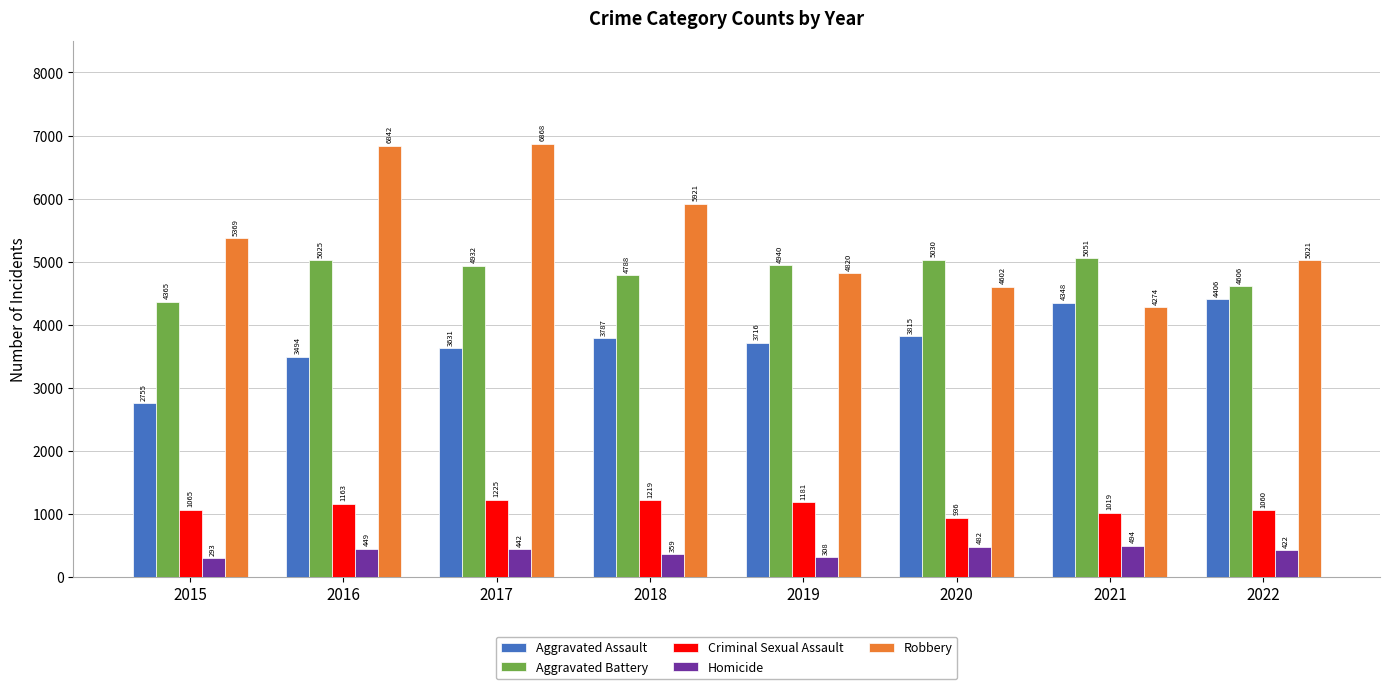

Which series has the largest range (max minus min)?

Robbery